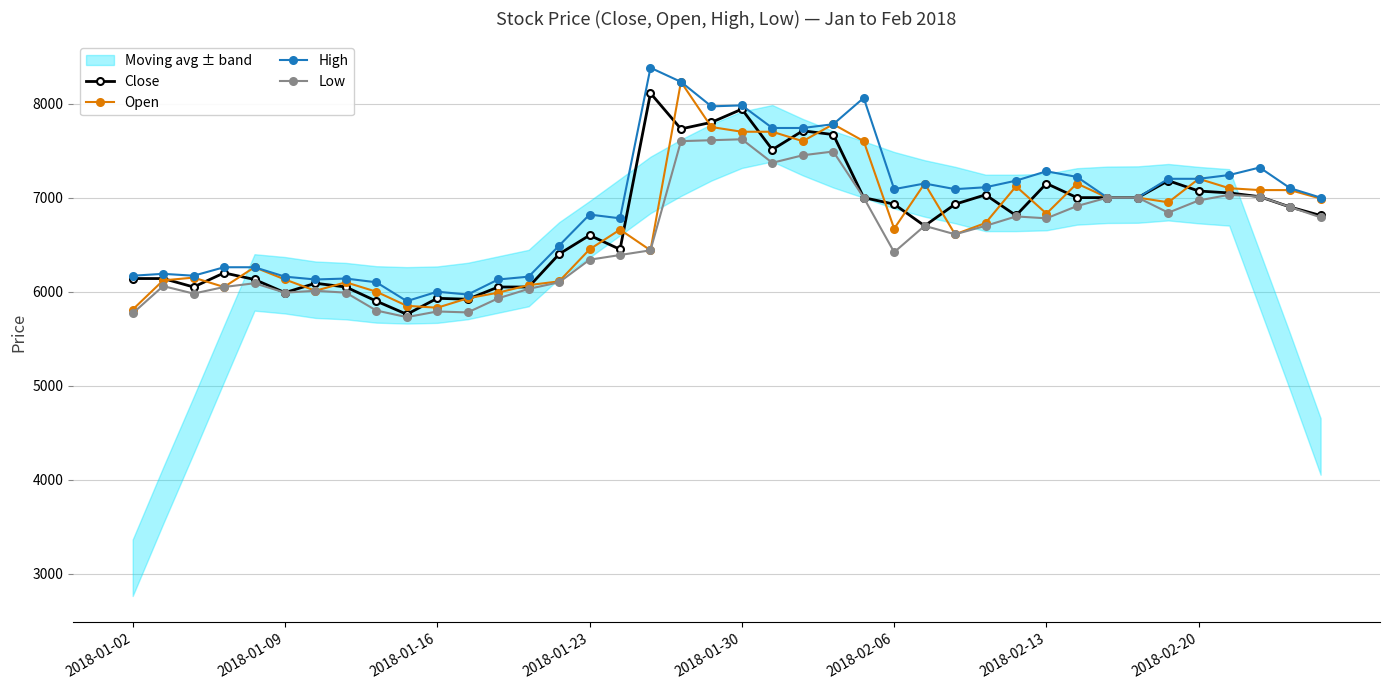

Reading right to left, list all the values displayed in this chart.

Close: 6810	6900	7010	7050	7070	7180	7000	7000	7000	7150	6810	7030	6930	6700	6930	7000	7670	7710	7510	7940	7800	7730	8110	6450	6600	6400	6050	6050	5920	5930	5760	5900	6050	6090	5990	6130	6200	6050	6140	6140
Open: 6990	7080	7080	7100	7200	6950	7000	7000	7150	6830	7120	6730	6610	7150	6670	7600	7780	7600	7700	7700	7750	8230	6440	6660	6450	6110	6070	5990	5930	5830	5850	6000	6100	6010	6130	6260	6050	6150	6120	5810
High: 7000	7100	7320	7240	7200	7200	7000	7000	7220	7280	7180	7110	7090	7150	7090	8060	7780	7740	7740	7980	7970	8230	8380	6780	6820	6490	6160	6130	5970	6000	5900	6100	6140	6130	6160	6260	6260	6170	6190	6170
Low: 6790	6900	7010	7030	6970	6840	7000	7000	6910	6780	6800	6700	6610	6700	6420	7000	7490	7450	7370	7620	7610	7600	6440	6390	6340	6100	6030	5930	5780	5790	5730	5800	5990	6010	5990	6090	6050	5980	6060	5770